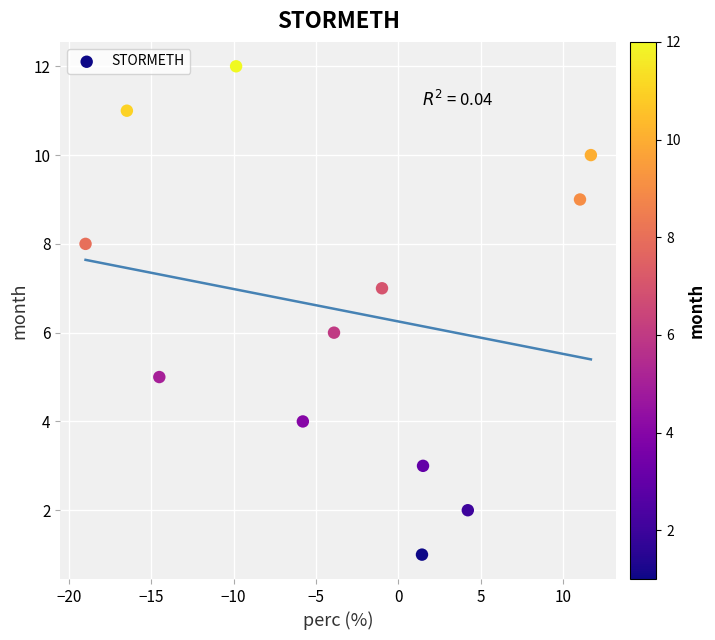

What is the range of Y values (max minus min)?

11